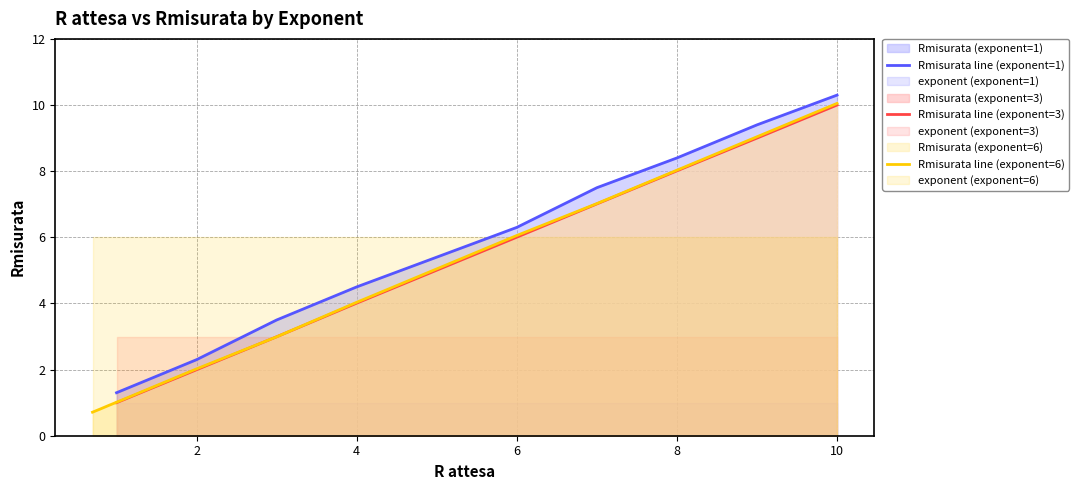

The value of Rmisurata line (exponent=3) at 10 is 2.1. True or false?

False